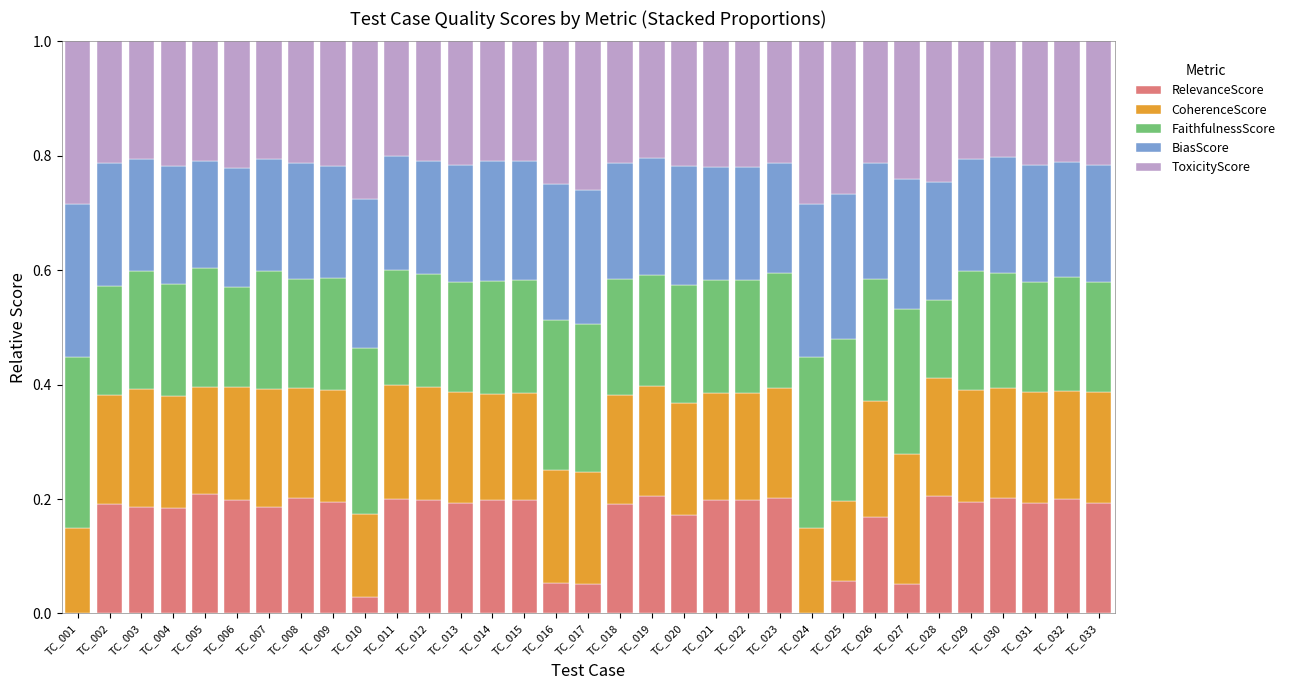

What is the total value across all series at TC_023?

1.0